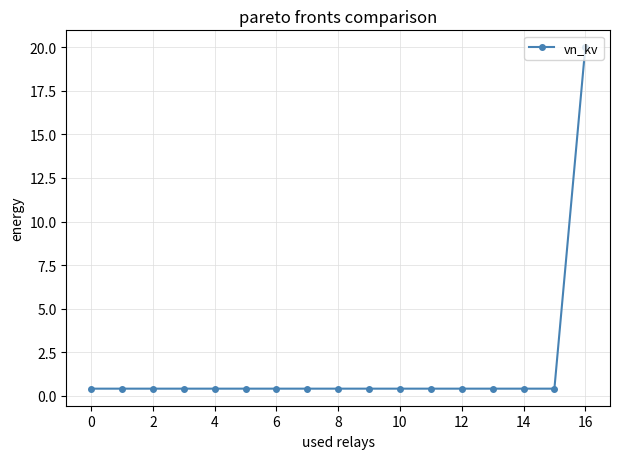

What is the sum of all values?

26.4